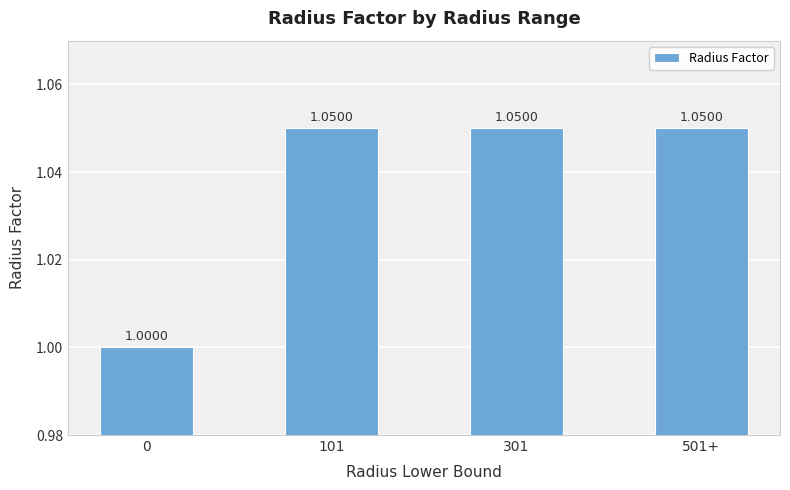

What position from the left is 101?

2